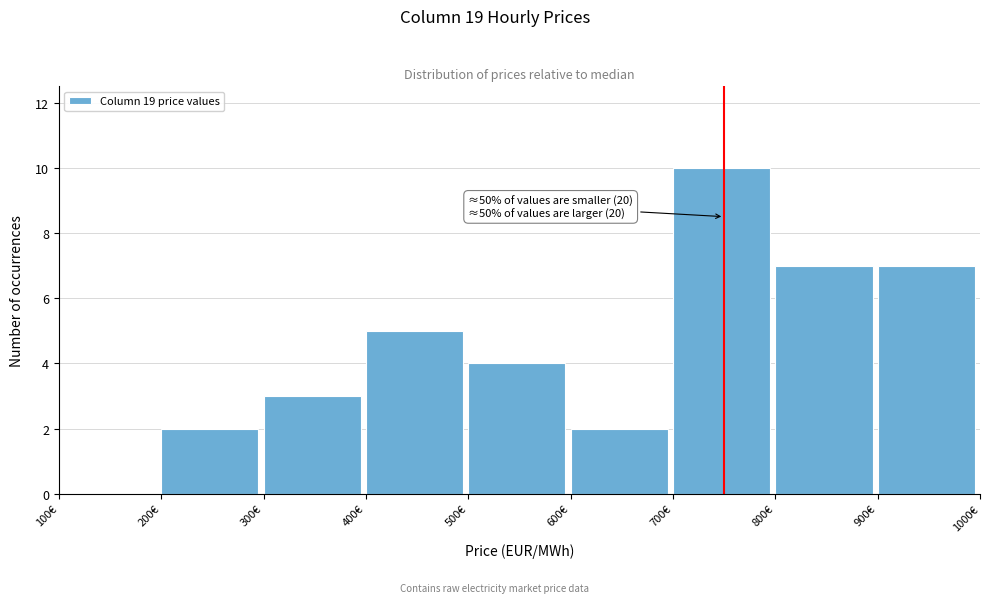

Which range on the x-axis has the tallest bar?

700 to 800